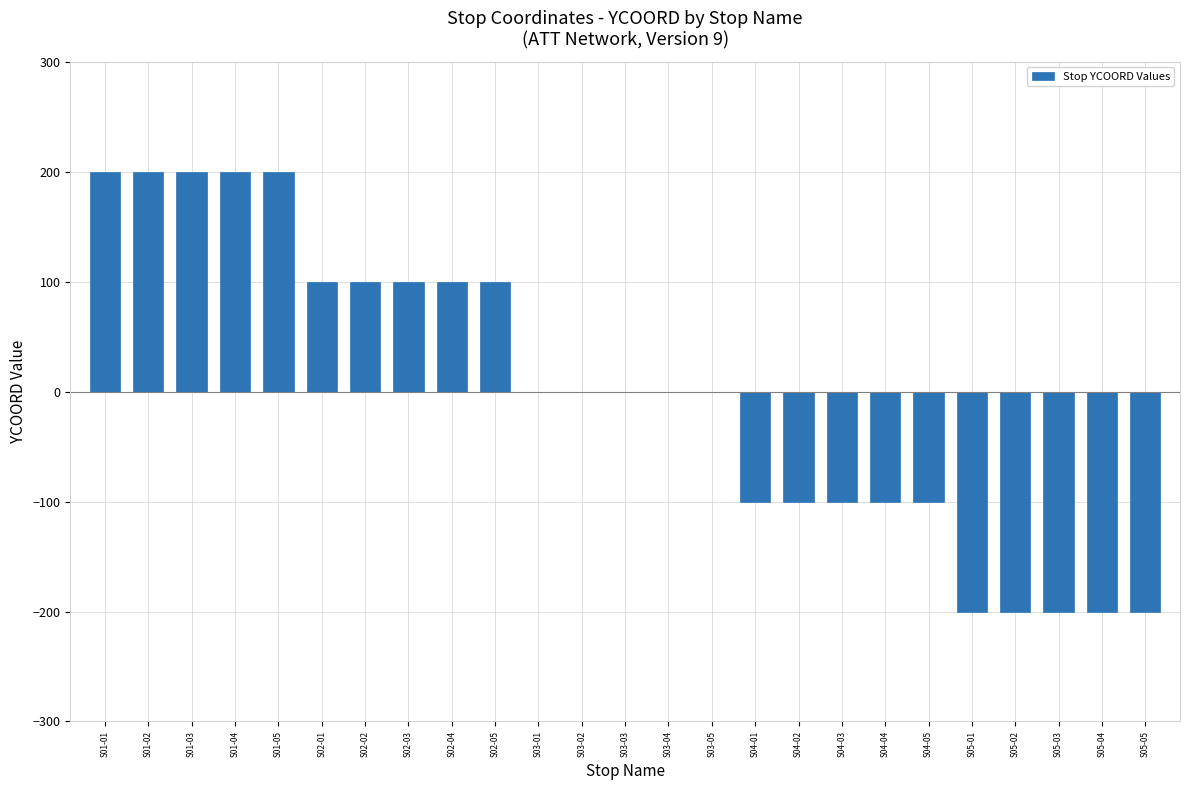

What is the change in value from S01-04 to S04-02?

-300